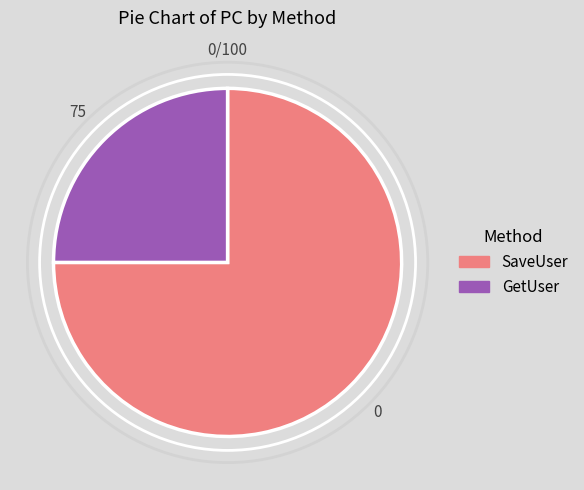

Count the number of slices in the pie.

2